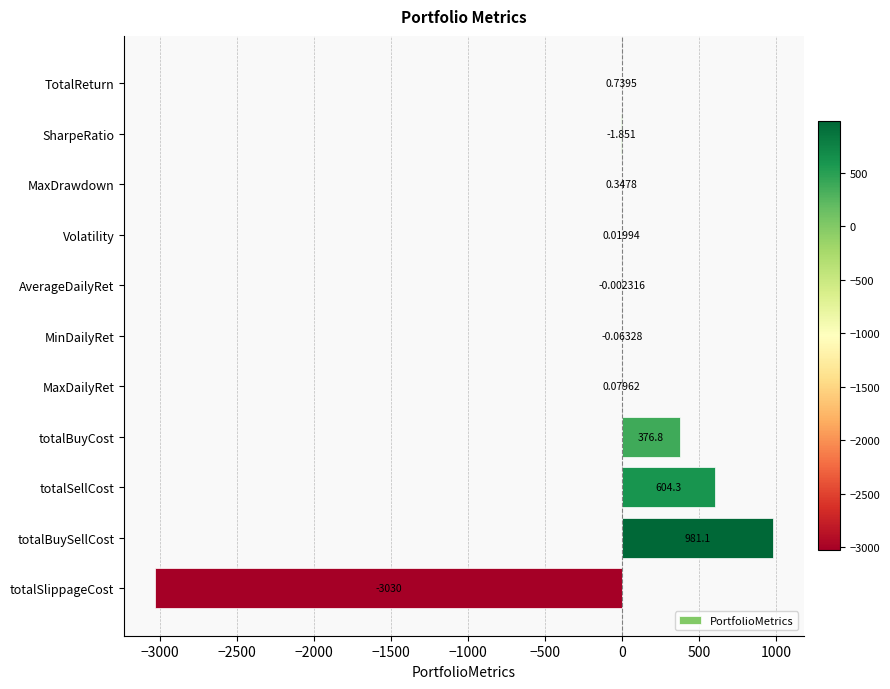

How many values exceed 0?

7